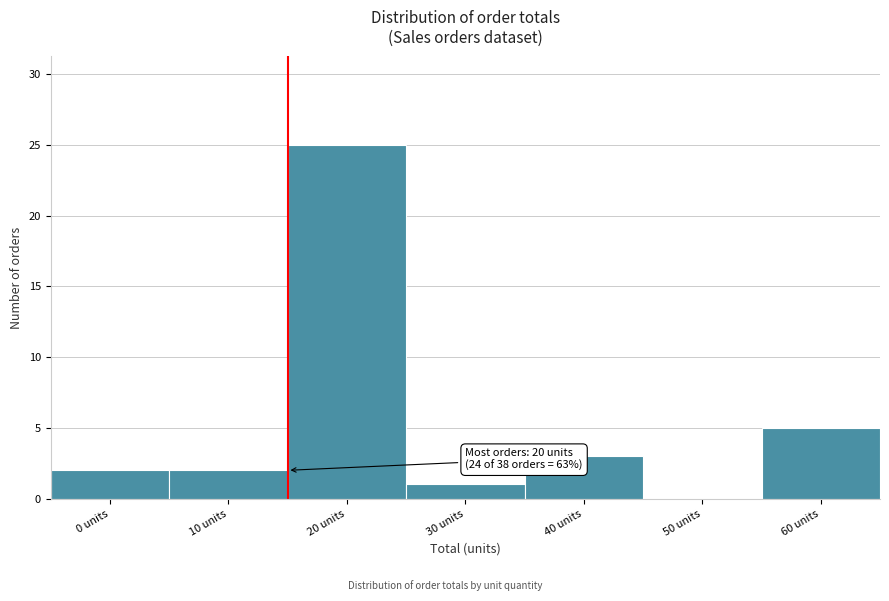

Reading left to right, list all the values displayed in this chart.

0 units=2	10 units=2	20 units=25	30 units=1	40 units=3	50 units=0	60 units=5